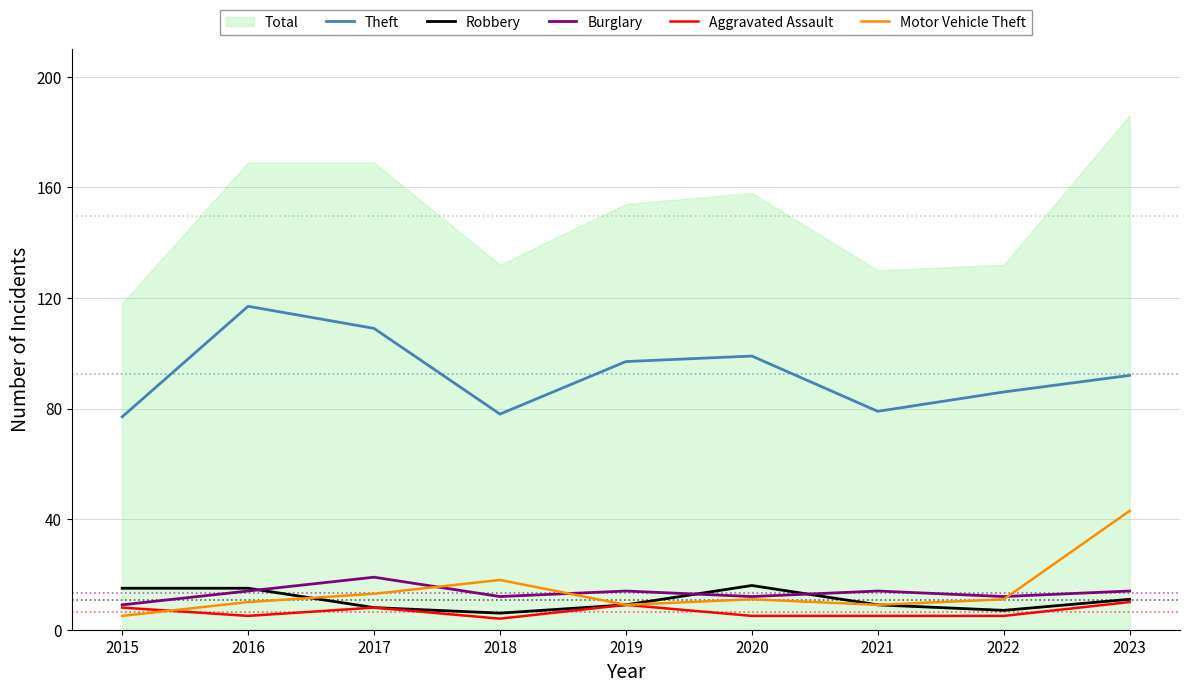

Reading left to right, what are all the values shown in this chart?

Theft: 77	117	109	78	97	99	79	86	92
Robbery: 15	15	8	6	9	16	9	7	11
Burglary: 9	14	19	12	14	12	14	12	14
Aggravated Assault: 8	5	8	4	9	5	5	5	10
Motor Vehicle Theft: 5	10	13	18	9	11	9	11	43